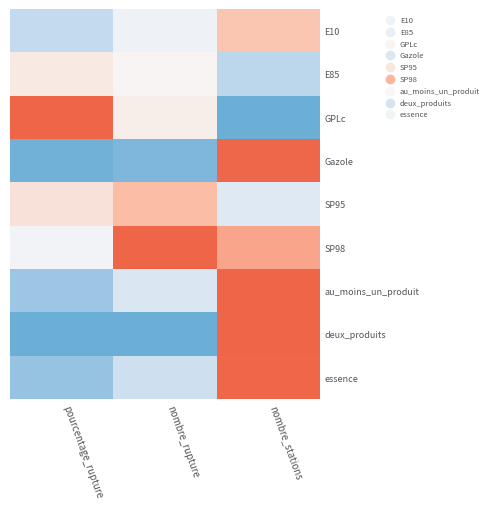

Reading right to left, what are all the values shown in this chart?

E10: nombre_stations=0.7	nombre_rupture=0.5	pourcentage_rupture=0.2
E85: nombre_stations=0.2	nombre_rupture=0.5	pourcentage_rupture=0.6
GPLc: nombre_stations=0.0	nombre_rupture=0.5	pourcentage_rupture=1.0
Gazole: nombre_stations=1.0	nombre_rupture=0.1	pourcentage_rupture=0.0
SP95: nombre_stations=0.4	nombre_rupture=0.7	pourcentage_rupture=0.6
SP98: nombre_stations=0.8	nombre_rupture=1.0	pourcentage_rupture=0.5
au_moins_un_produit: nombre_stations=1.0	nombre_rupture=0.4	pourcentage_rupture=0.1
deux_produits: nombre_stations=1.0	nombre_rupture=0.0	pourcentage_rupture=0.0
essence: nombre_stations=1.0	nombre_rupture=0.3	pourcentage_rupture=0.1